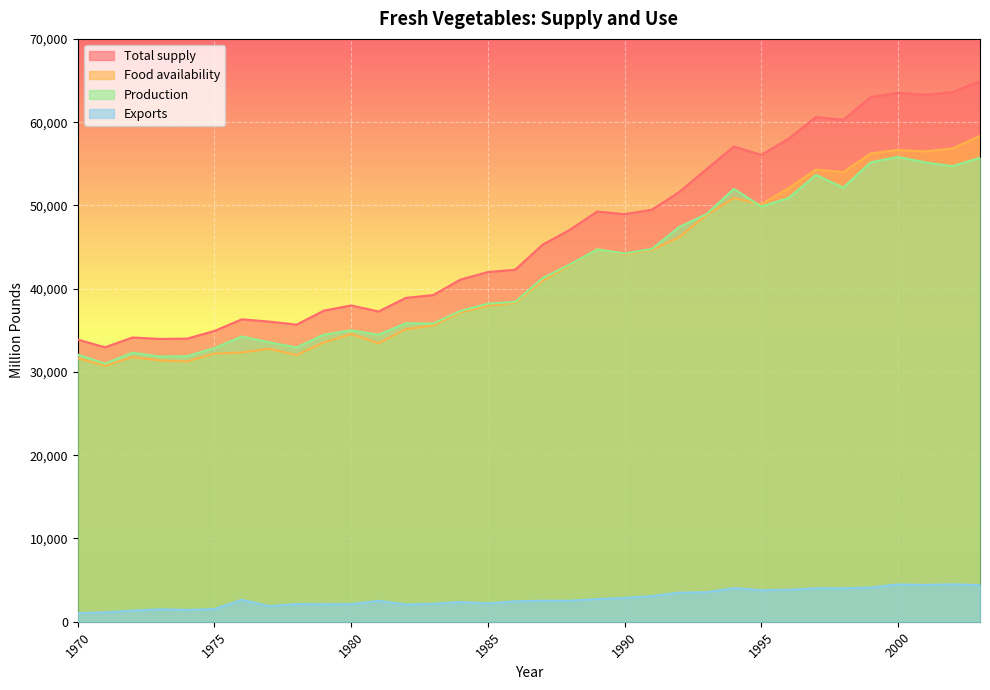

What are all the series names shown in the legend?

Total supply, Food availability, Production, Exports